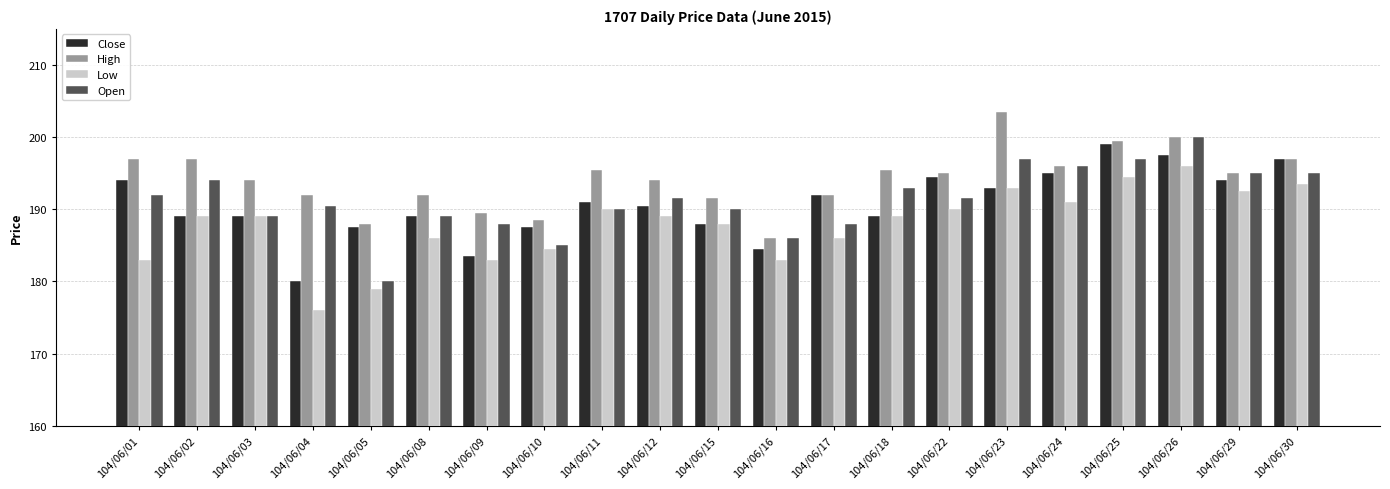

What is the approximate value of Open at 104/06/26?

200.0